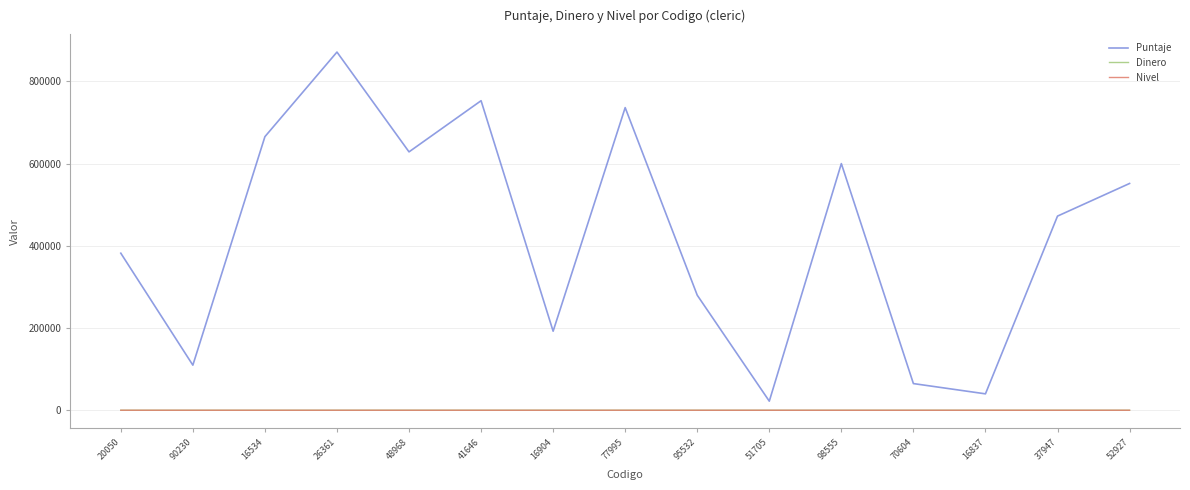

Count the number of data series in this chart.

3